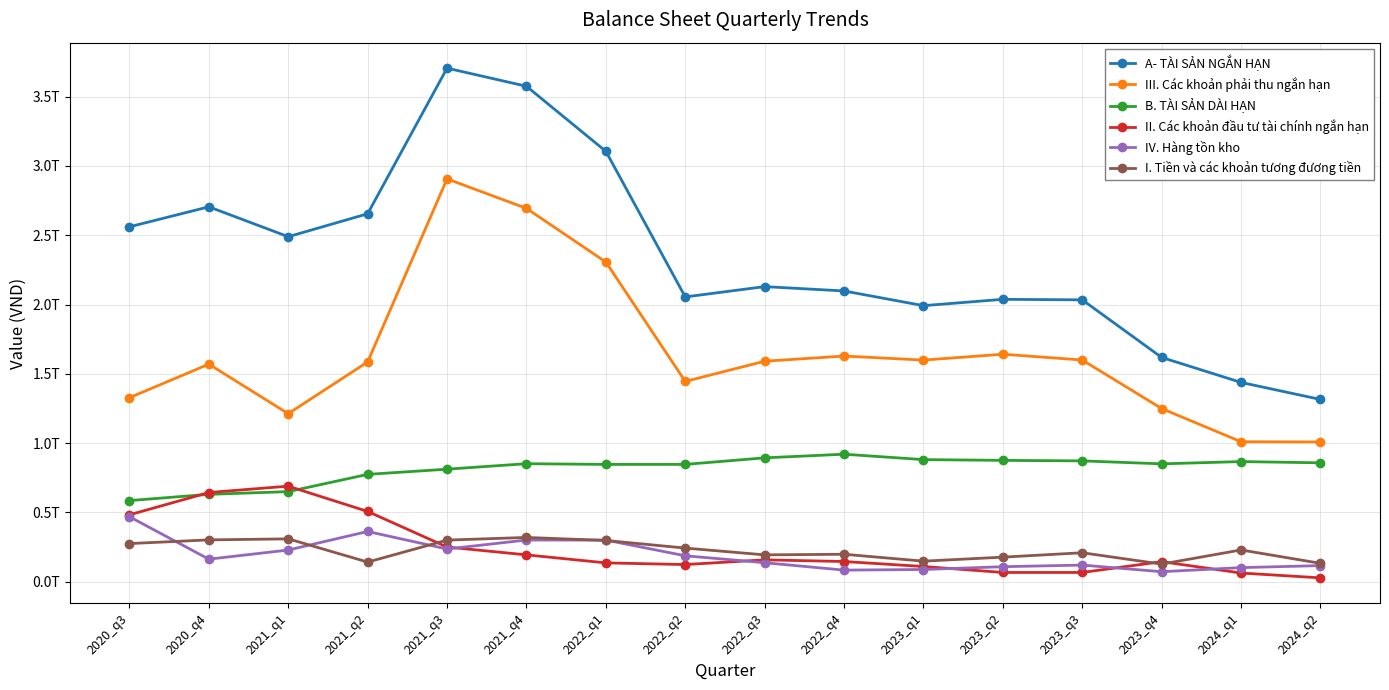

Which series has the largest total across all categories?

A- TÀI SẢN NGẮN HẠN